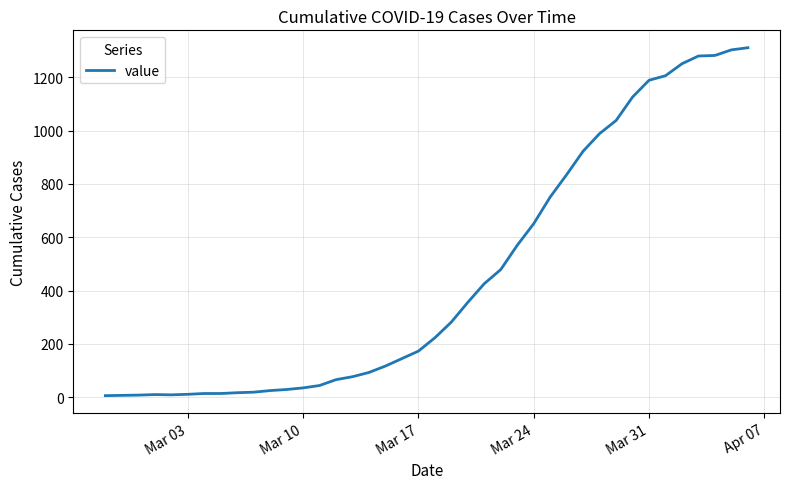

What is the difference between the maximum and minimum values?

1305